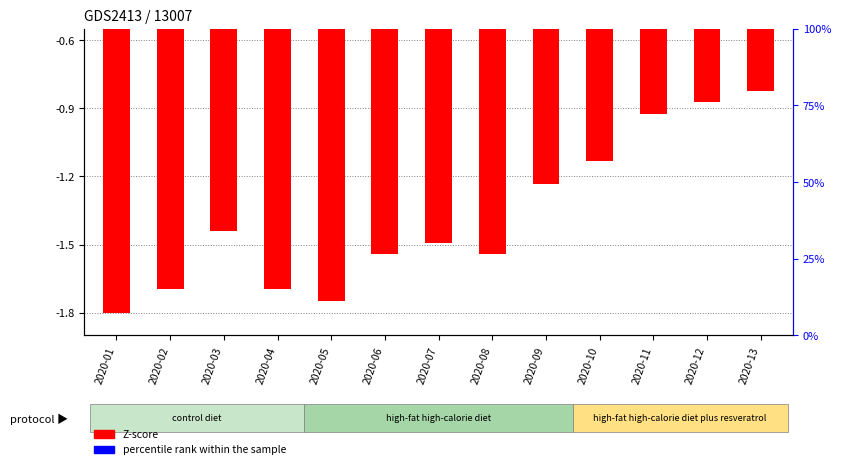

How many data points does each series have?

13